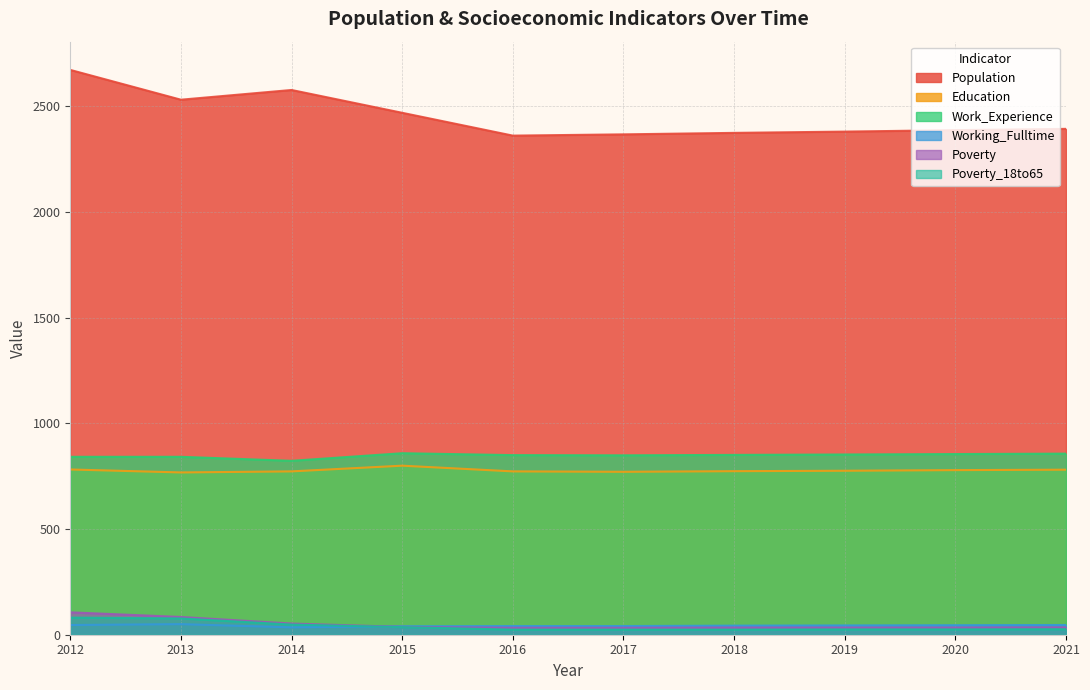

At how many categories does at least one series exceed 1250?

10